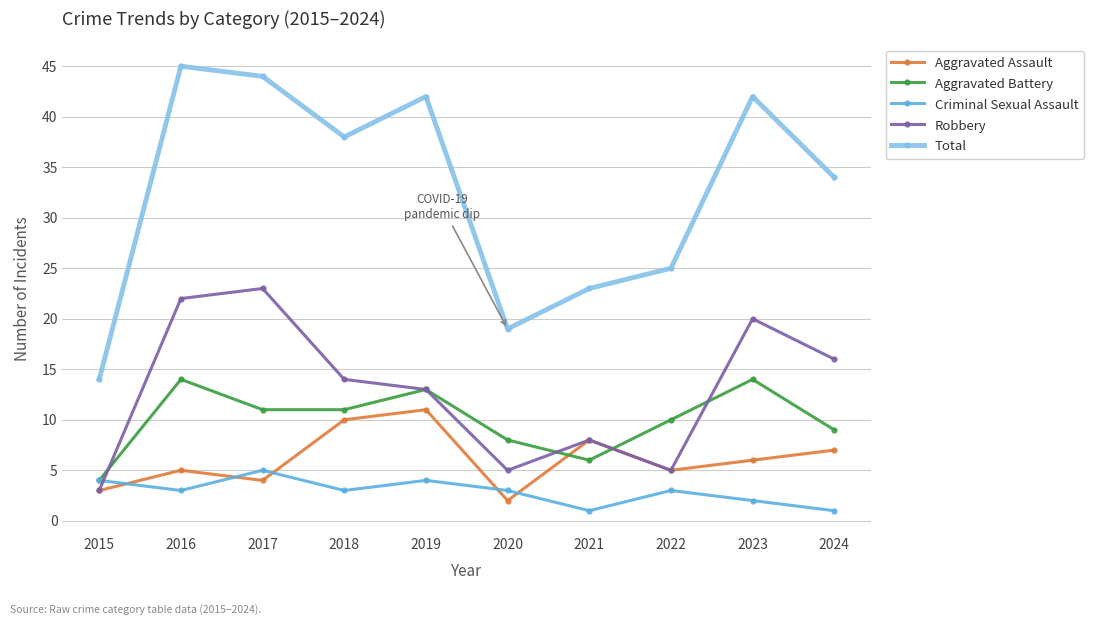

The Criminal Sexual Assault series shows 4 at 2019. True or false?

True